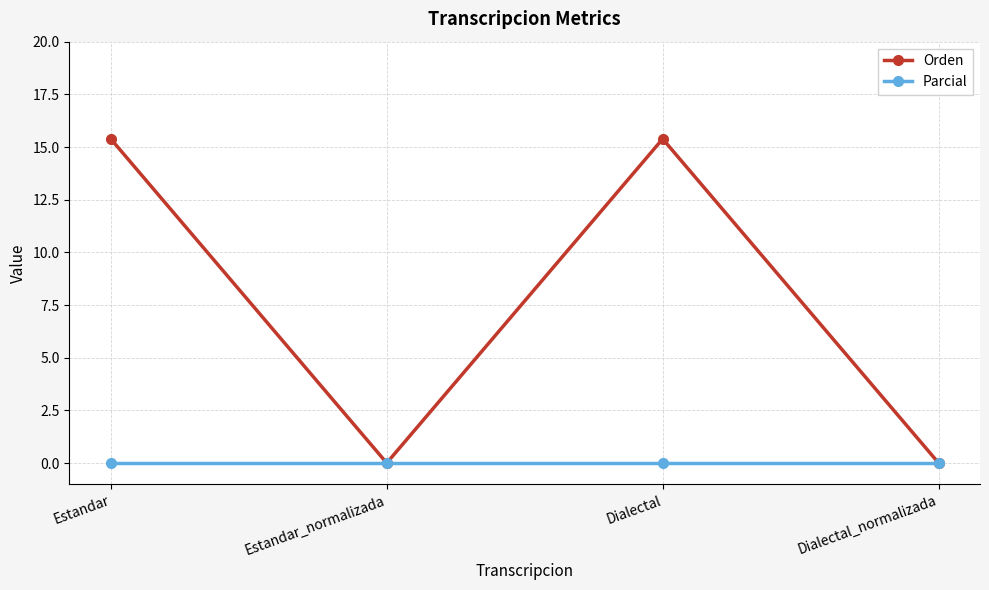

What is the value of the Orden point at the 3rd from the left?

15.4